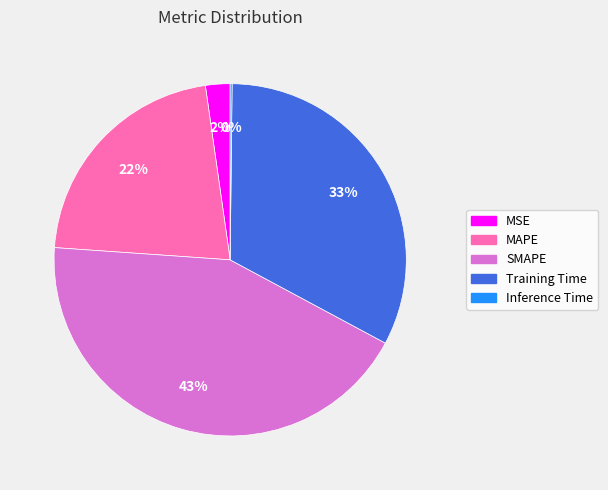

Does any single category account for the majority?

No